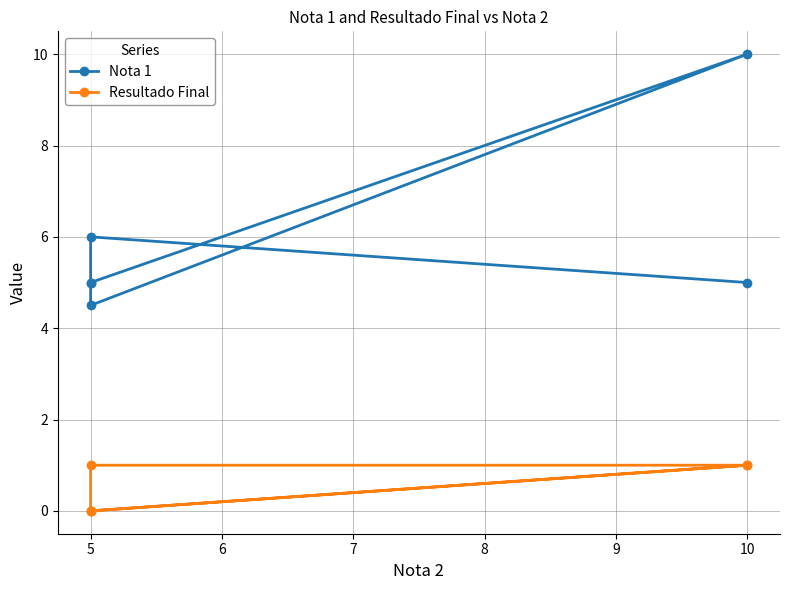

What is the average value of the Resultado Final series?

0.5